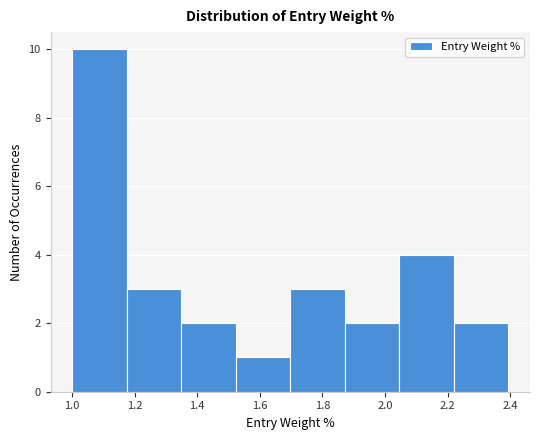

Reading left to right, transcribe this chart: for each bar, give the range it covers on the x-axis and its height. Neither the bar edges nor the heights are printed on the chart, so give them approximately, as read against the axes.

1.00 to 1.18: 10
1.18 to 1.34: 3
1.34 to 1.52: 2
1.52 to 1.70: 1
1.70 to 1.88: 3
1.88 to 2.04: 2
2.04 to 2.22: 4
2.22 to 2.40: 2